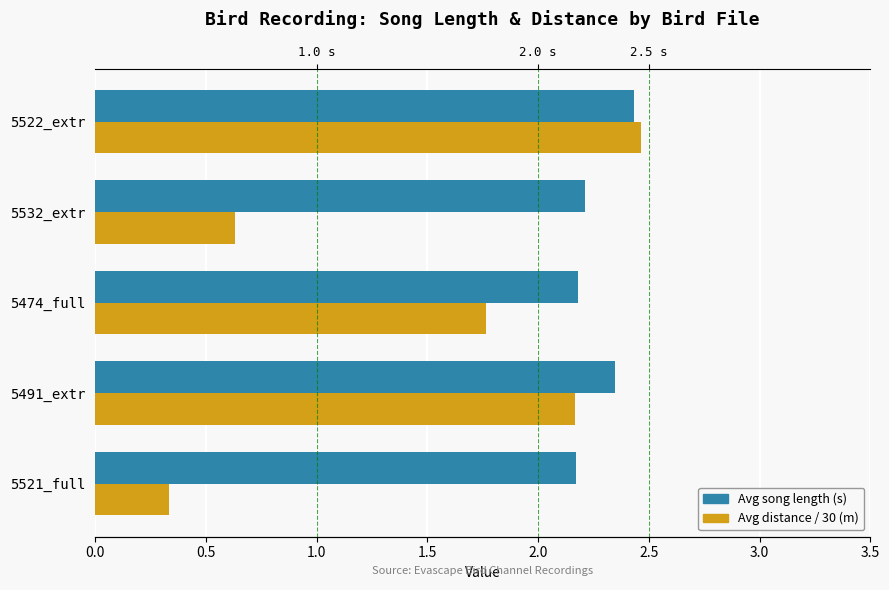

Is it true that Avg distance / 30 (m) equals 2.2 at 5491_extr?

True